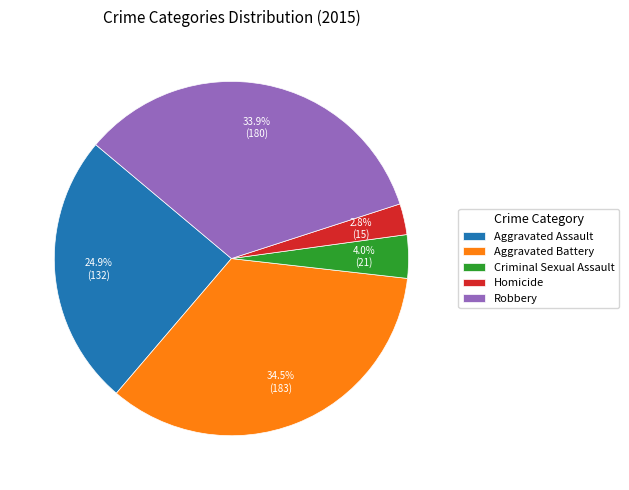

What portion of the pie excludes Criminal Sexual Assault?

96.0%